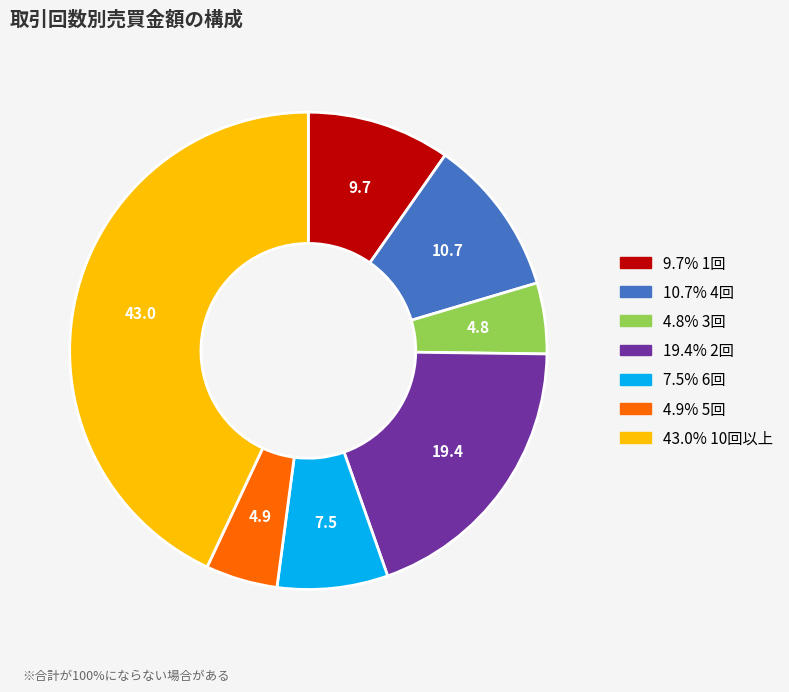

Is there a majority slice in this chart?

No